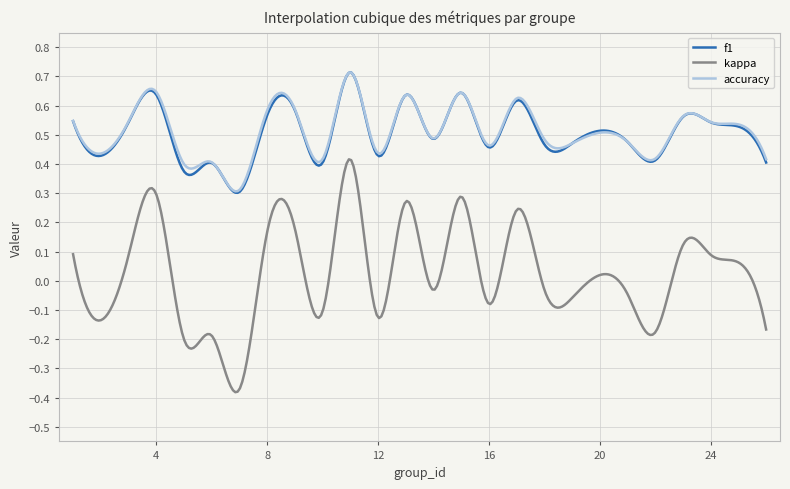

Which series has the widest spread of values?

kappa